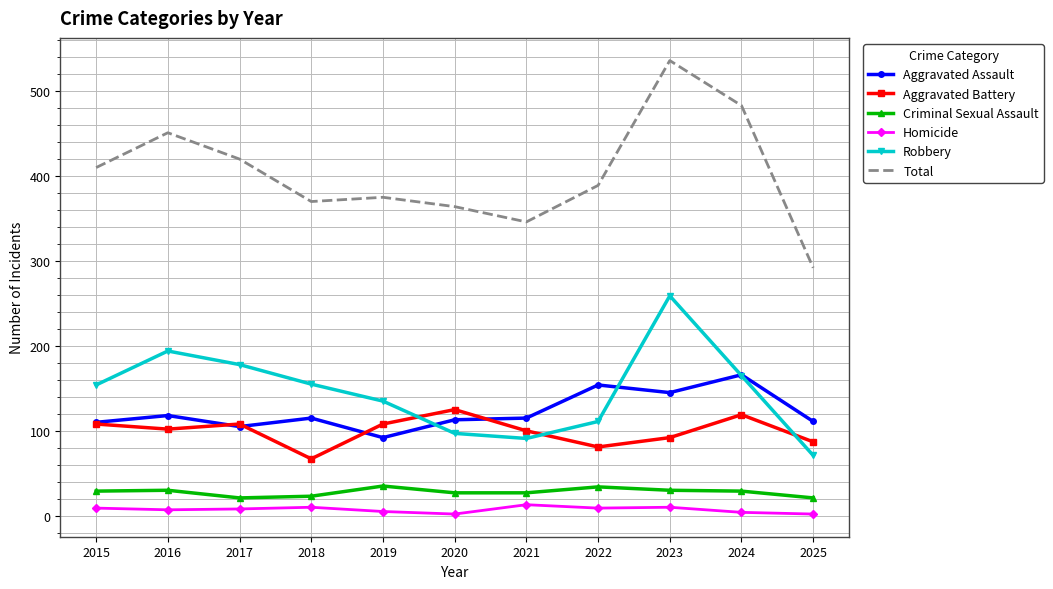

In Criminal Sexual Assault, how many points are higher than both neighbors (excluding endpoints)?

3